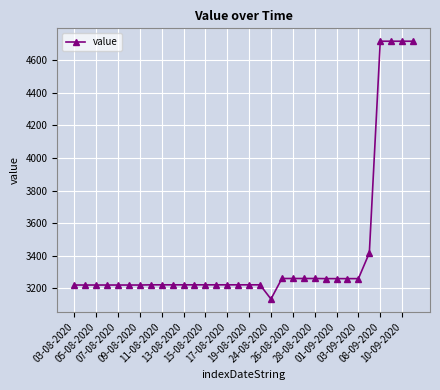

What is the minimum value shown in the chart?

3133.5